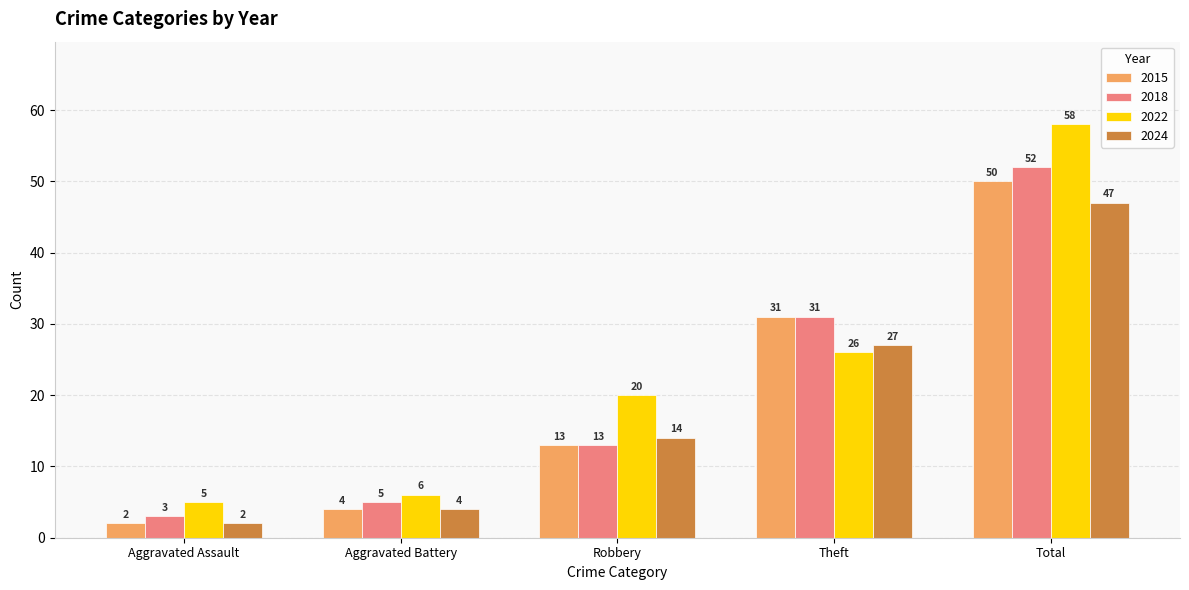

What is the spread (max minus min) of values at Total?

11